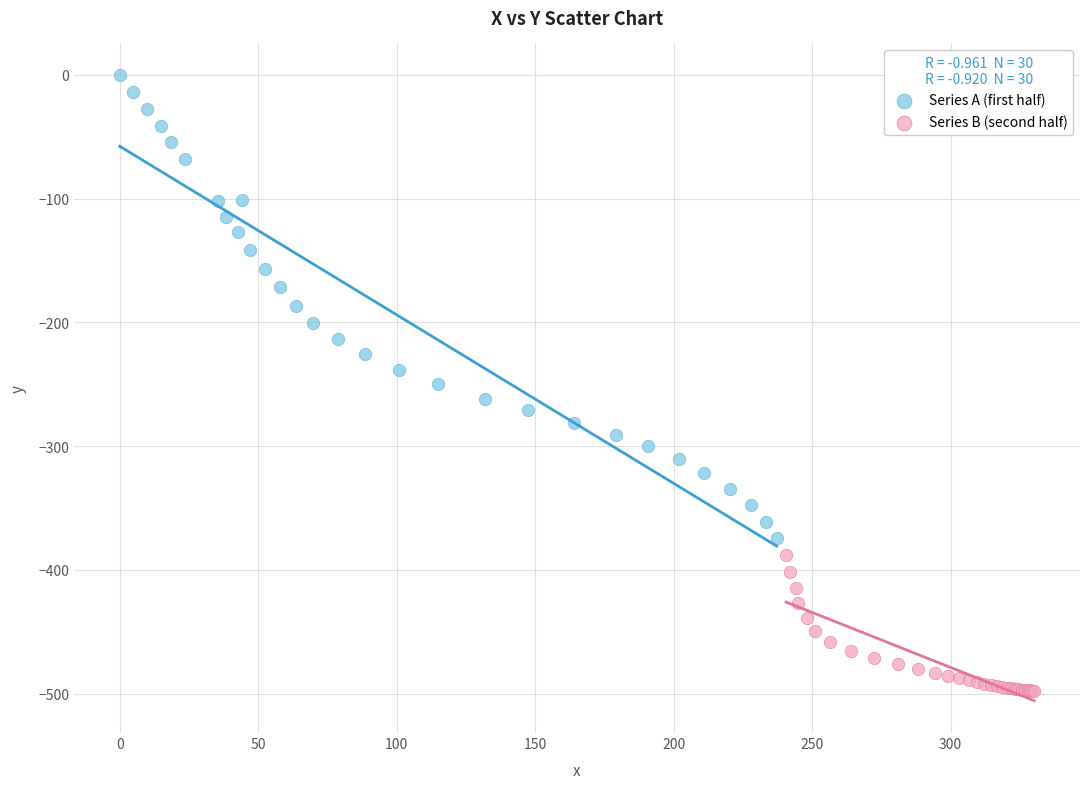

What are all the series names shown in the legend?

Series A (first half), Series B (second half)